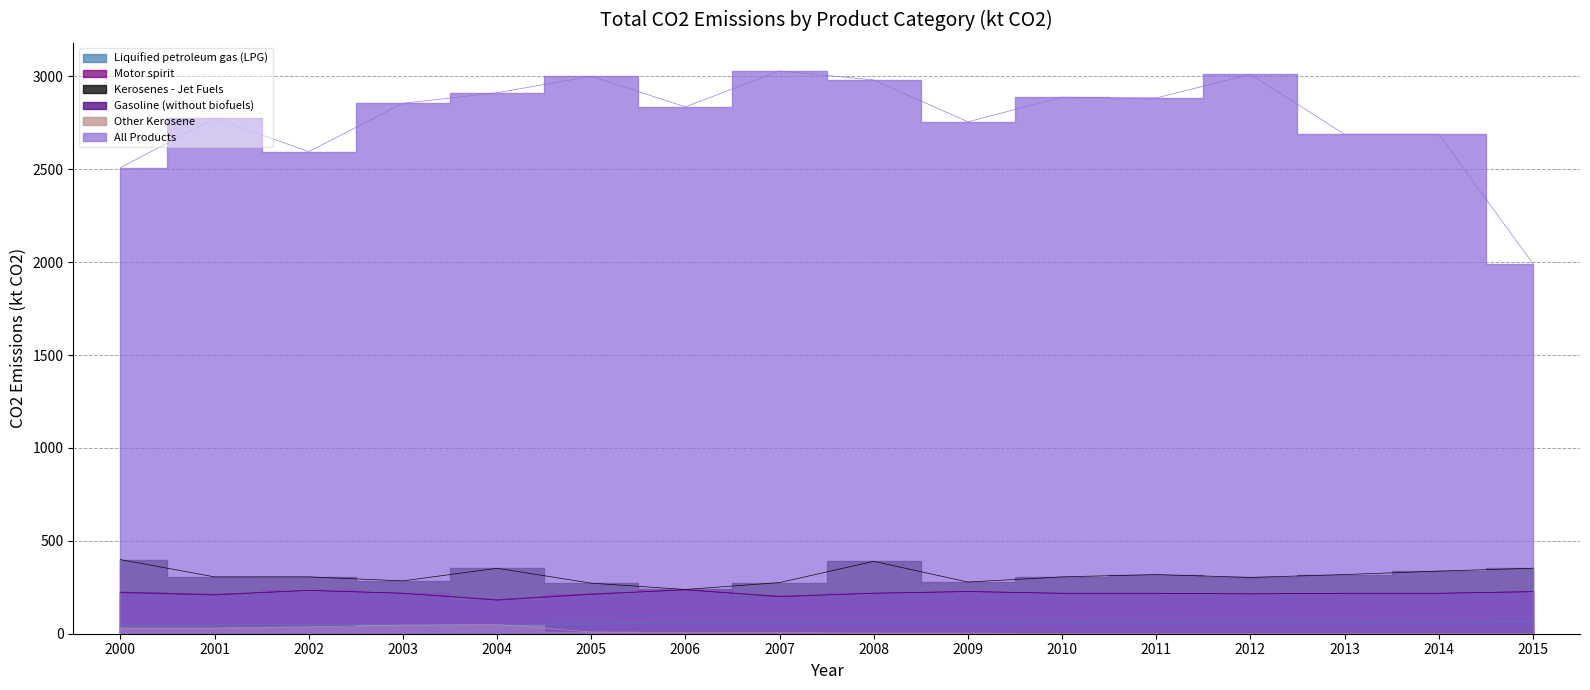

At which category does Motor spirit reach its first local peak?

2002